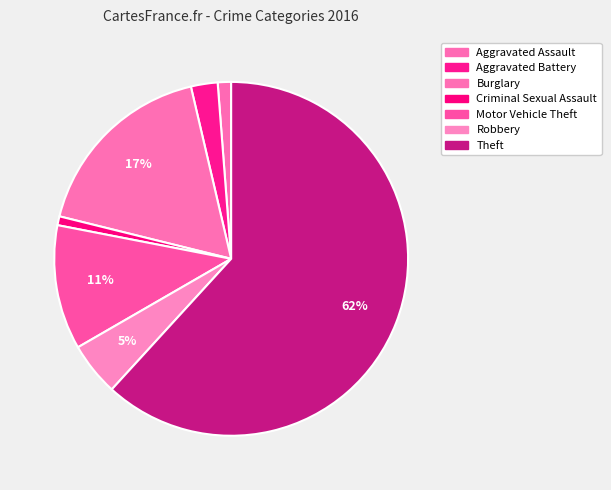

The Motor Vehicle Theft slice represents 11% of the pie. True or false?

True